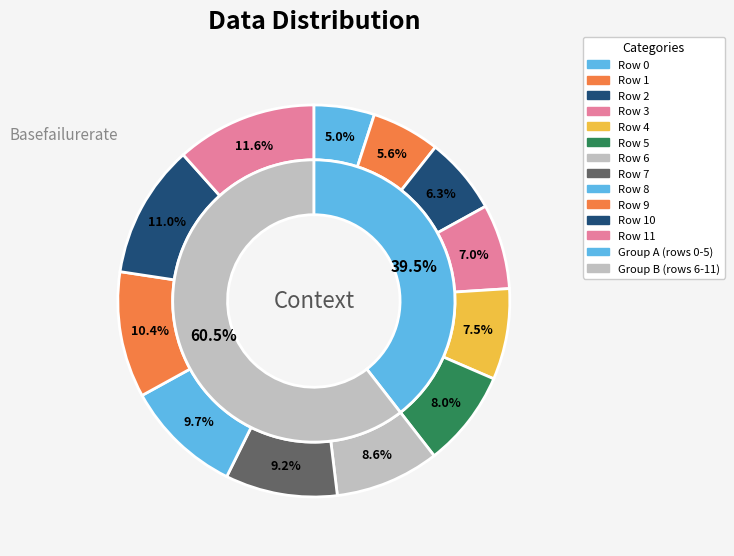

To the nearest percent, what is the combined percentage of 1 and 2?

12%